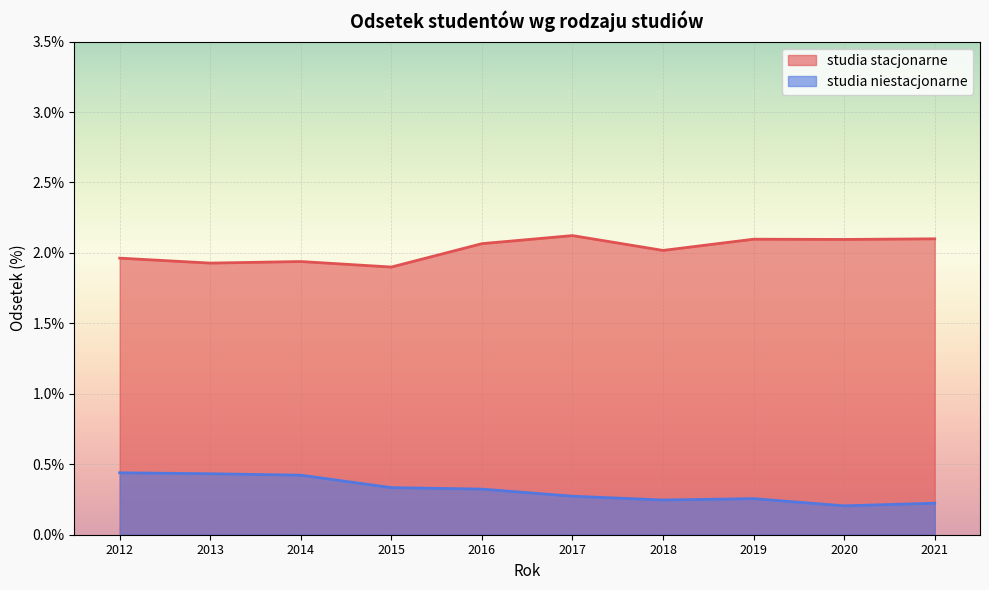

True or false: studia stacjonarne and studia niestacjonarne intersect in this chart.

False